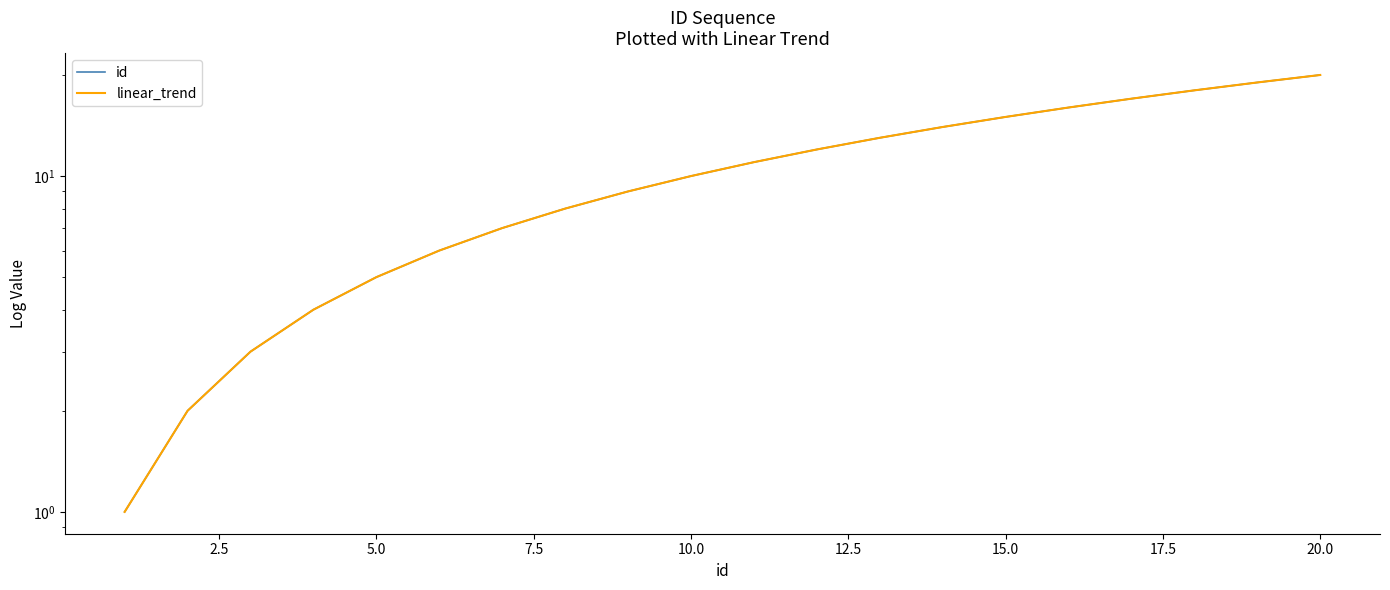

Which series has the largest range (max minus min)?

id